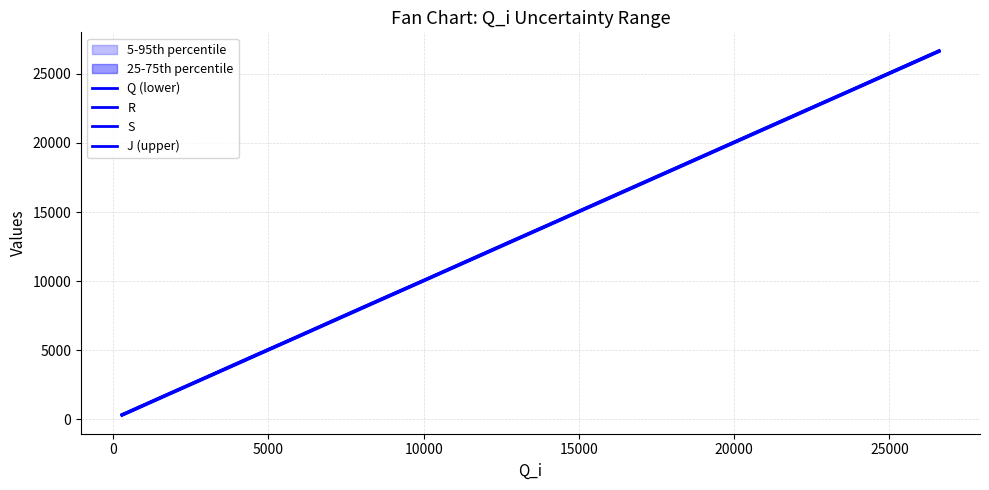

Which series has the widest spread of values?

R